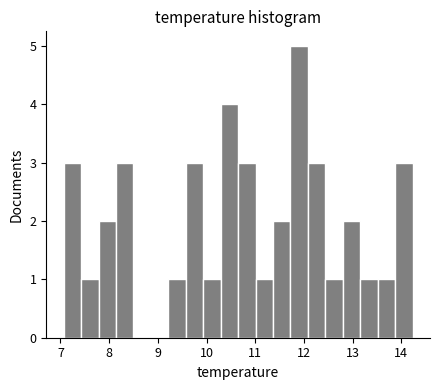

Read against the x-axis, roughly where is the centre of the tallest bar?

11.9